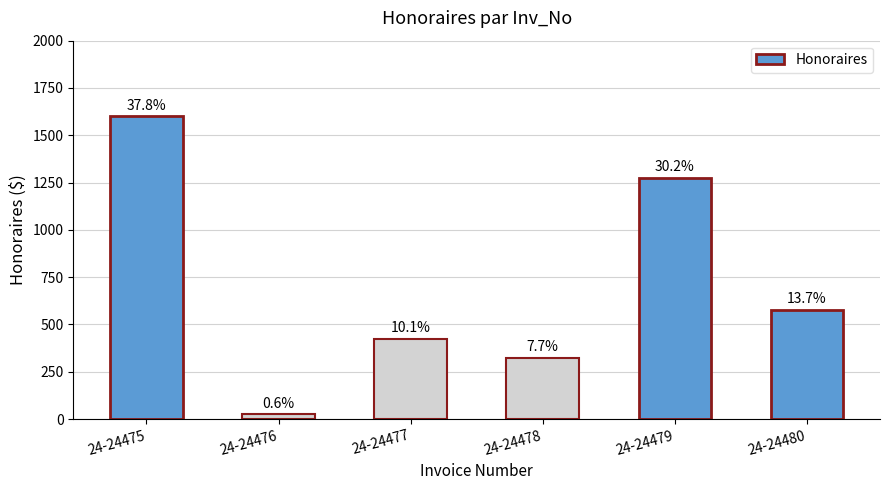

List the labels in order of value, smallest first.

24-24476, 24-24478, 24-24477, 24-24480, 24-24479, 24-24475